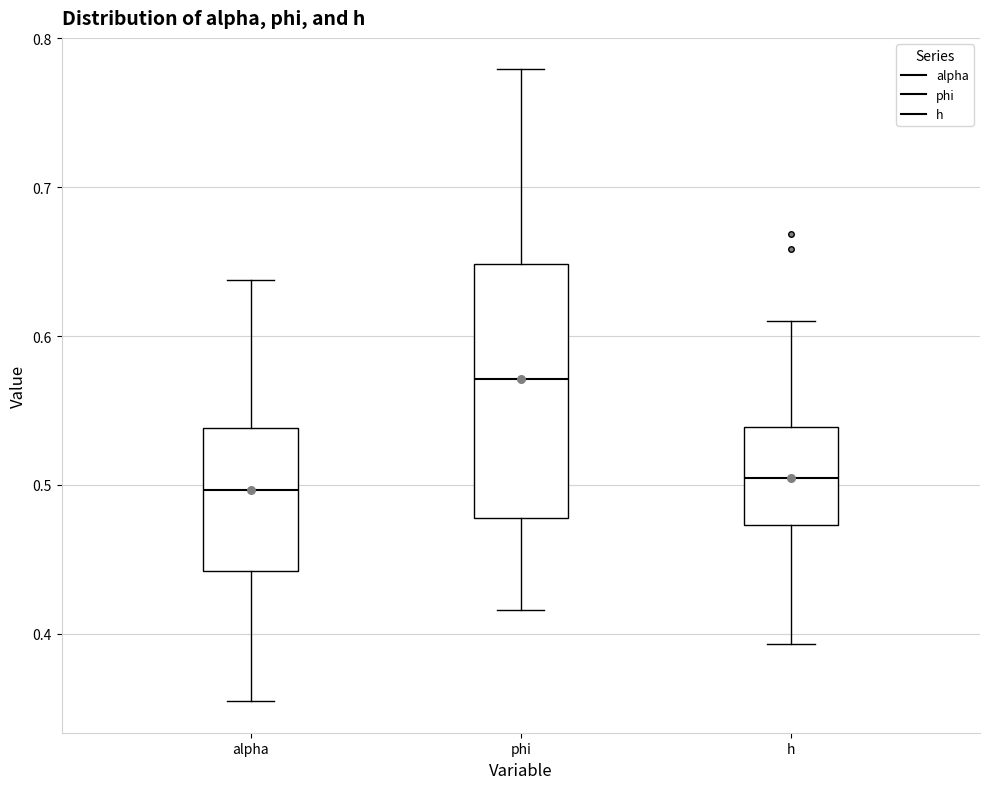

Reading left to right, transcribe this box plot: for each box, give where its median line is, the range the box spans, and where its two whiskers end, as read against the y-axis. The values are not printed on the chart, so give them approximately, as read against the axis.

alpha: median 0.50, box 0.44 to 0.54, whiskers 0.35 to 0.64
phi: median 0.57, box 0.48 to 0.65, whiskers 0.42 to 0.78
h: median 0.50, box 0.47 to 0.54, whiskers 0.39 to 0.61